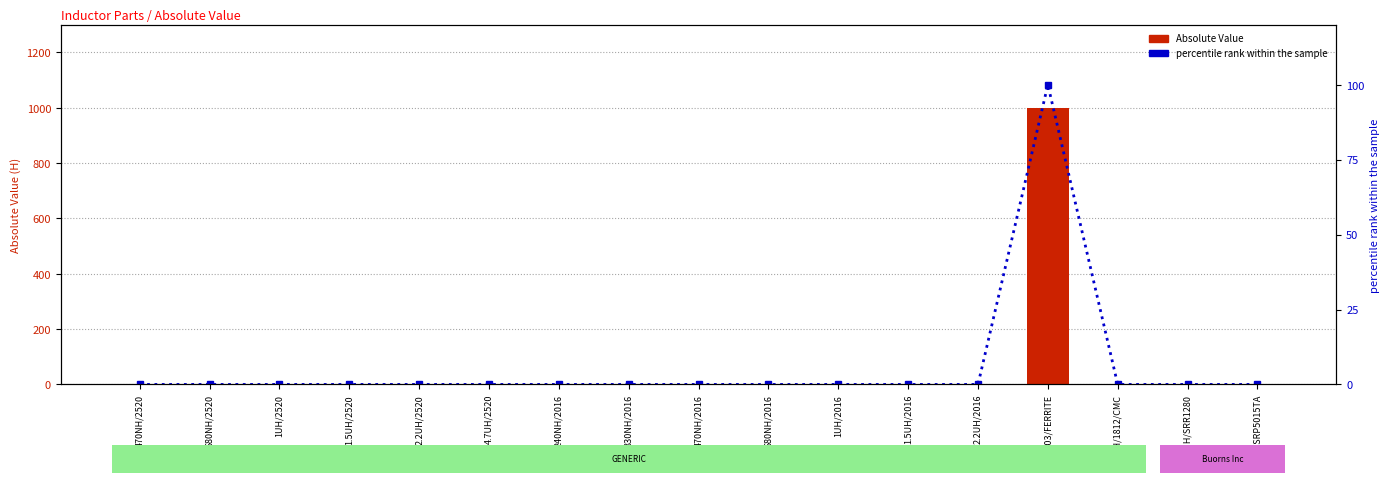

List the series in order of their peak value, highest first.

Absolute Value, percentile rank within the sample